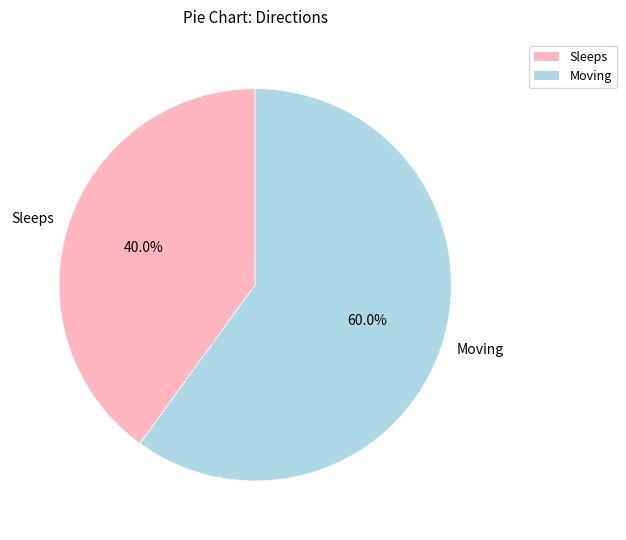

Which slice is the smallest?

Sleeps